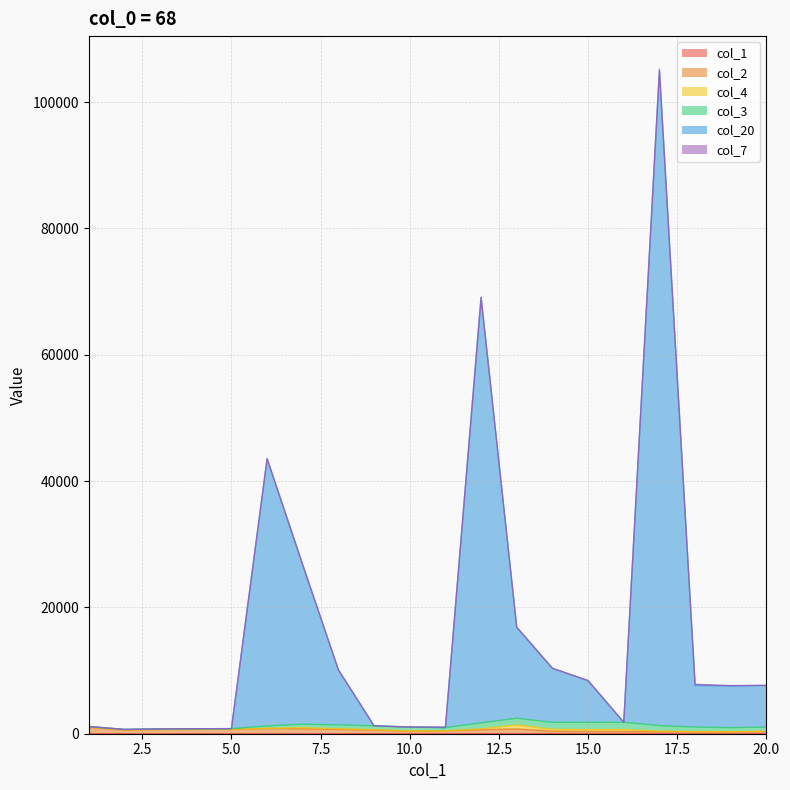

At how many categories does at least one series exceed 34638?

3